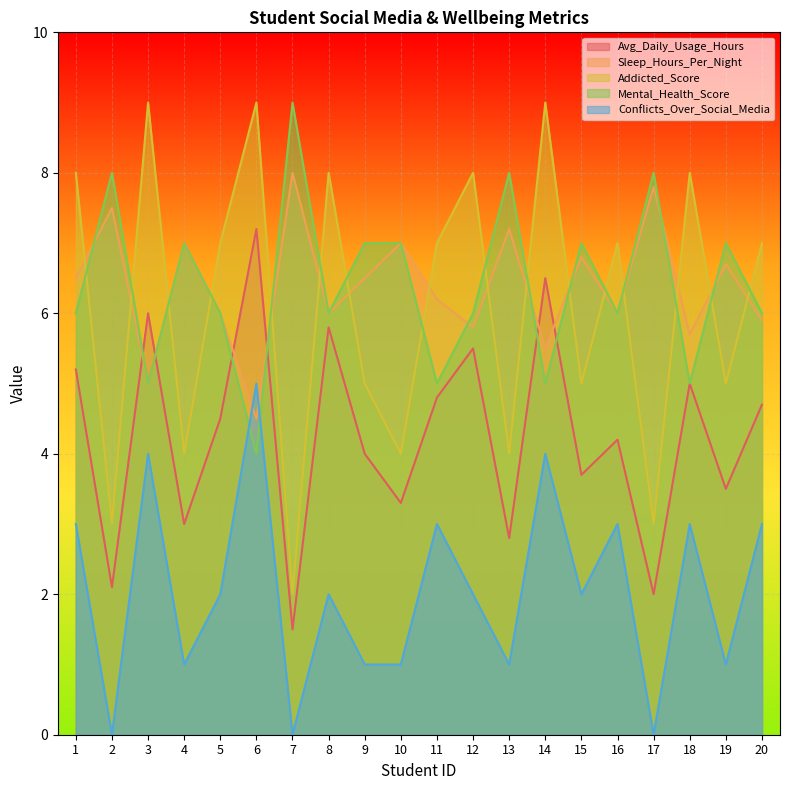

Reading left to right, extract all data points from this chart.

Avg_Daily_Usage_Hours: 1=5.2	2=2.1	3=6.0	4=3.0	5=4.5	6=7.2	7=1.5	8=5.8	9=4.0	10=3.3	11=4.8	12=5.5	13=2.8	14=6.5	15=3.7	16=4.2	17=2.0	18=5.0	19=3.5	20=4.7
Sleep_Hours_Per_Night: 1=6.5	2=7.5	3=5.0	4=7.0	5=6.0	6=4.5	7=8.0	8=6.0	9=6.5	10=7.0	11=6.2	12=5.8	13=7.2	14=5.5	15=6.8	16=6.0	17=7.8	18=5.7	19=6.7	20=5.9
Addicted_Score: 1=8.0	2=3.0	3=9.0	4=4.0	5=7.0	6=9.0	7=2.0	8=8.0	9=5.0	10=4.0	11=7.0	12=8.0	13=4.0	14=9.0	15=5.0	16=7.0	17=3.0	18=8.0	19=5.0	20=7.0
Mental_Health_Score: 1=6.0	2=8.0	3=5.0	4=7.0	5=6.0	6=4.0	7=9.0	8=6.0	9=7.0	10=7.0	11=5.0	12=6.0	13=8.0	14=5.0	15=7.0	16=6.0	17=8.0	18=5.0	19=7.0	20=6.0
Conflicts_Over_Social_Media: 1=3.0	2=0.0	3=4.0	4=1.0	5=2.0	6=5.0	7=0.0	8=2.0	9=1.0	10=1.0	11=3.0	12=2.0	13=1.0	14=4.0	15=2.0	16=3.0	17=0.0	18=3.0	19=1.0	20=3.0